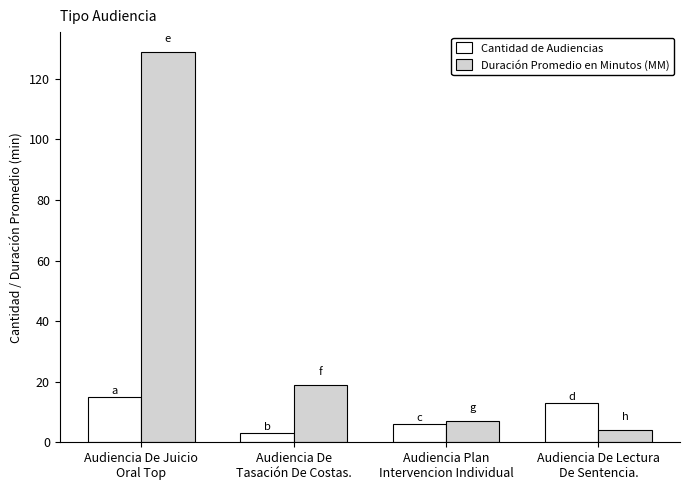

What is the label of the 4th bar from the right?

Audiencia De Juicio
Oral Top